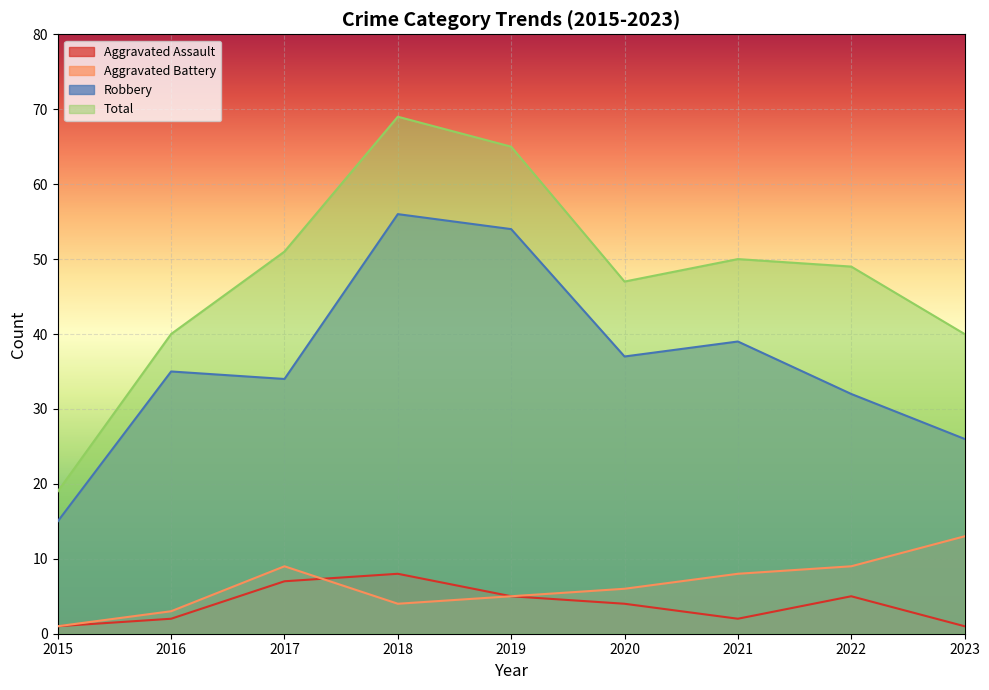

At how many categories does at least one series exceed 58?

2